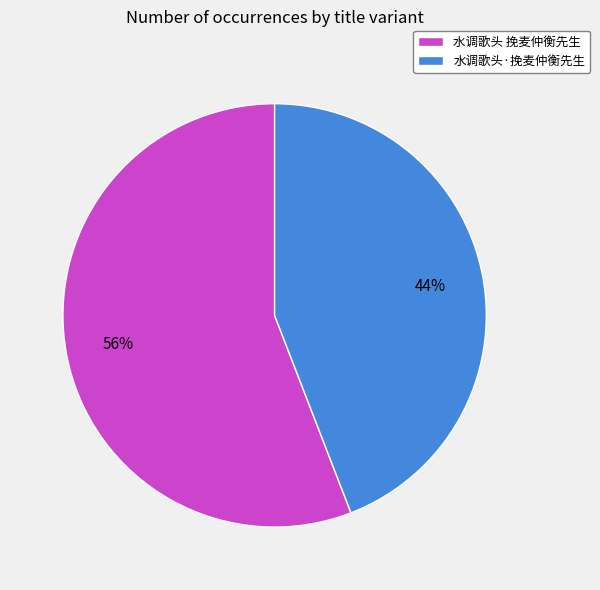

Combined, do 水调歌头 挽麦仲衡先生 and 水调歌头·挽麦仲衡先生 account for over 50%?

Yes